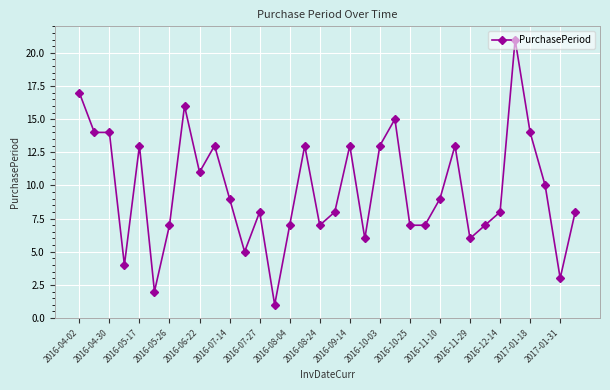

What is the value of the 18th point from the left?

8